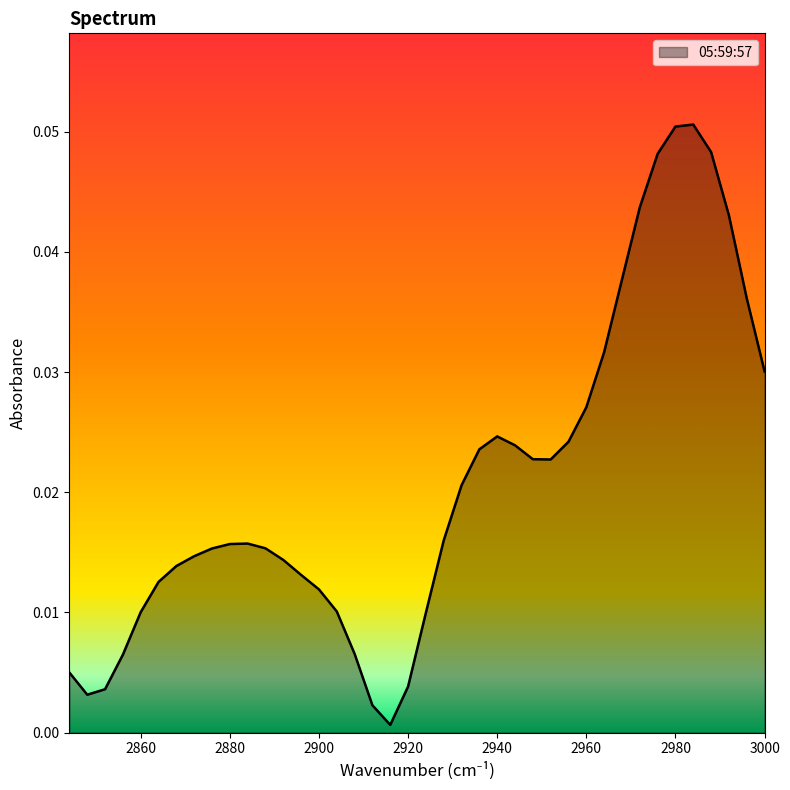

Which category has the lowest value across all series?

2916